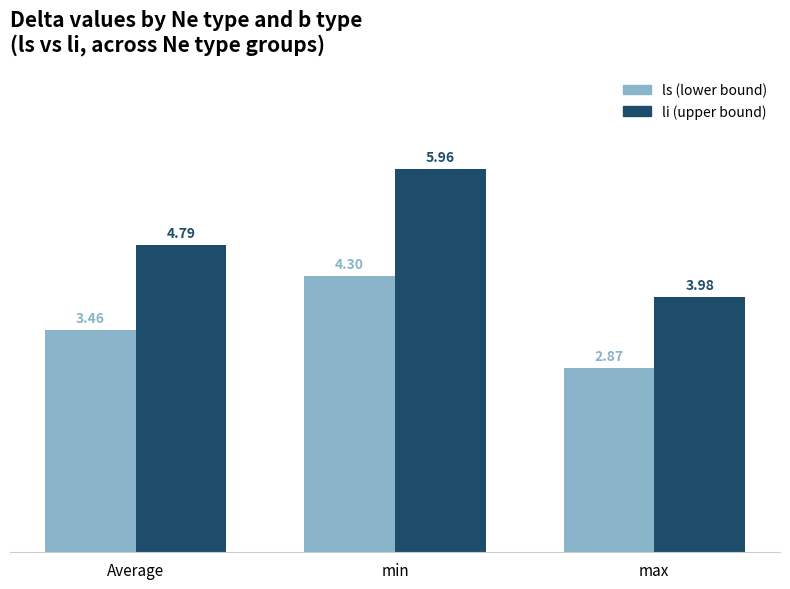

At which category is the sum across all series the highest?

min